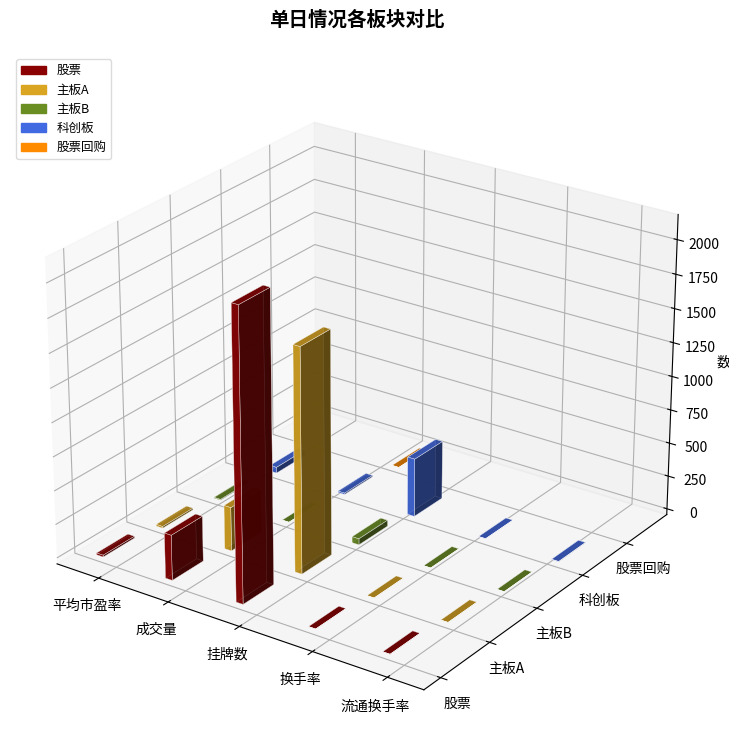

What is the approximate value of 主板A at 换手率?

0.8